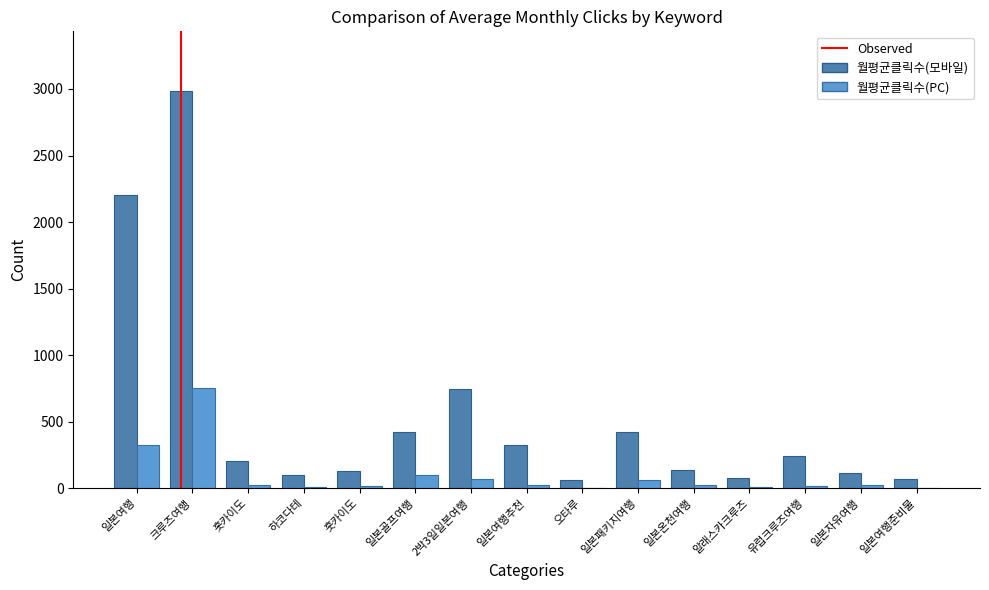

What value does the 월평균클릭수(PC) series have at 일본여행?

328.5